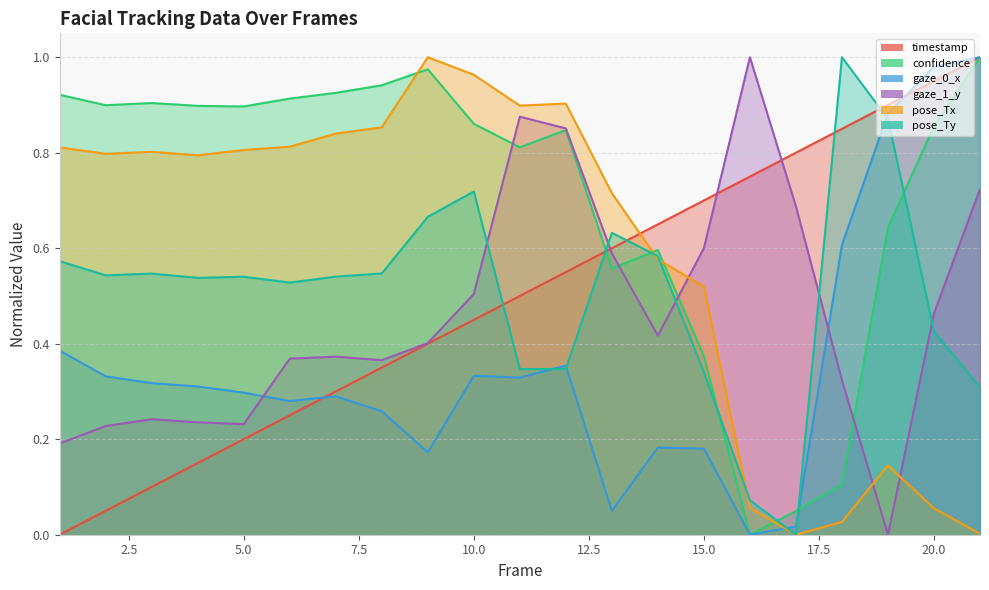

Reading left to right, list all the values displayed in this chart.

timestamp: 0.0	0.1	0.1	0.2	0.2	0.3	0.3	0.4	0.4	0.5	0.5	0.6	0.6	0.7	0.7	0.8	0.8	0.8	0.9	1.0	1.0
confidence: 0.9	0.9	0.9	0.9	0.9	0.9	0.9	0.9	1.0	0.9	0.8	0.8	0.6	0.6	0.4	0.0	0.0	0.1	0.6	0.9	1.0
gaze_0_x: 0.4	0.3	0.3	0.3	0.3	0.3	0.3	0.3	0.2	0.3	0.3	0.4	0.1	0.2	0.2	0.0	0.0	0.6	0.9	1.0	1.0
gaze_1_y: 0.2	0.2	0.2	0.2	0.2	0.4	0.4	0.4	0.4	0.5	0.9	0.9	0.6	0.4	0.6	1.0	0.7	0.3	0.0	0.5	0.7
pose_Tx: 0.8	0.8	0.8	0.8	0.8	0.8	0.8	0.9	1.0	1.0	0.9	0.9	0.7	0.6	0.5	0.1	0.0	0.0	0.1	0.1	0.0
pose_Ty: 0.6	0.5	0.5	0.5	0.5	0.5	0.5	0.5	0.7	0.7	0.3	0.3	0.6	0.6	0.3	0.1	0.0	1.0	0.9	0.4	0.3